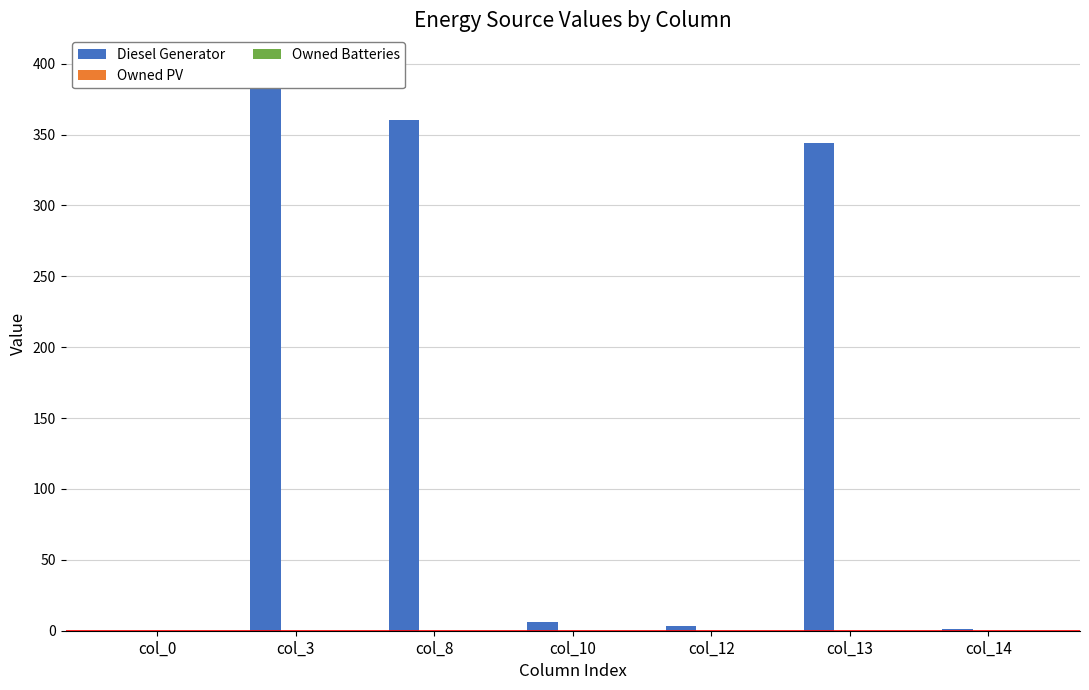

Which category has the lowest value across all series?

col_0